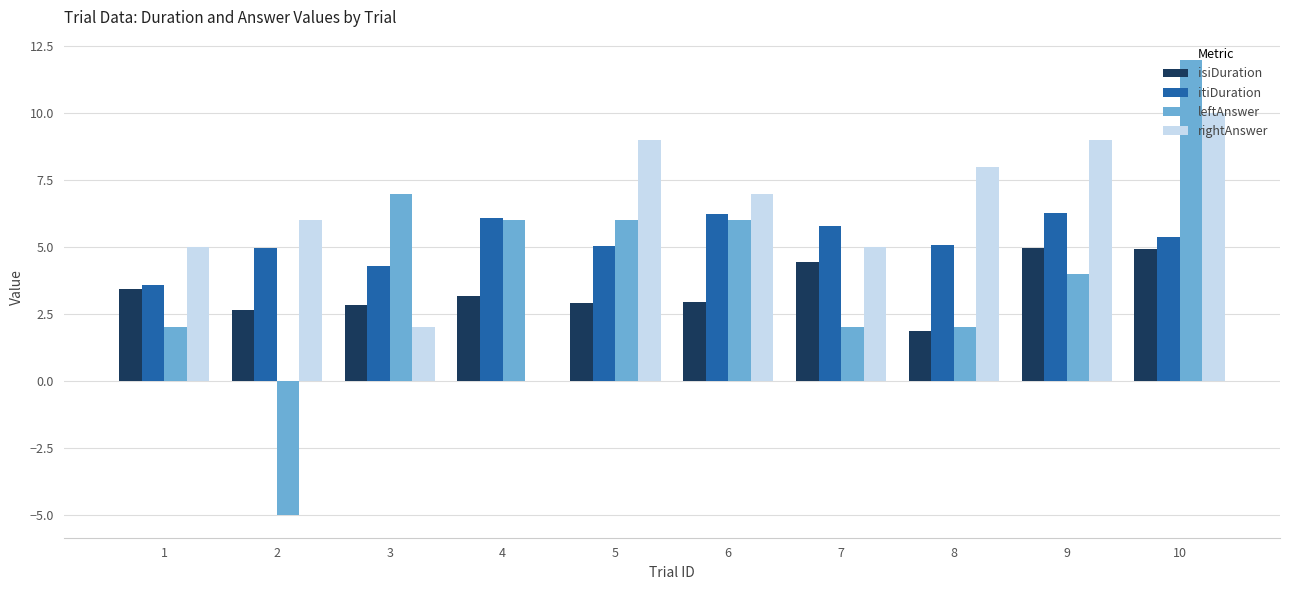

Is the value of itiDuration at 2 greater than the value of leftAnswer at 10?

No